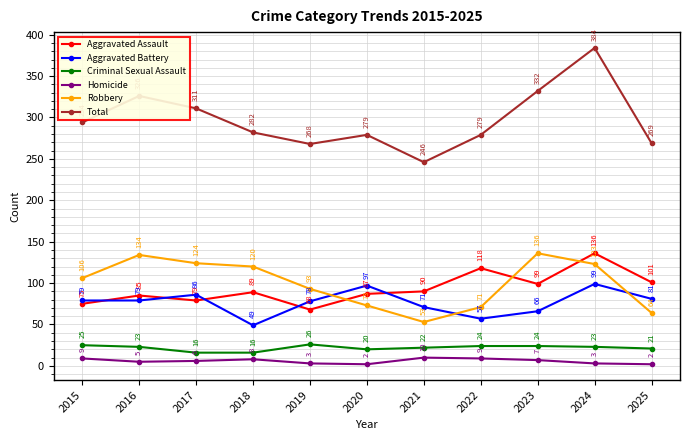

Where is Criminal Sexual Assault nearest to the value 21?

2025